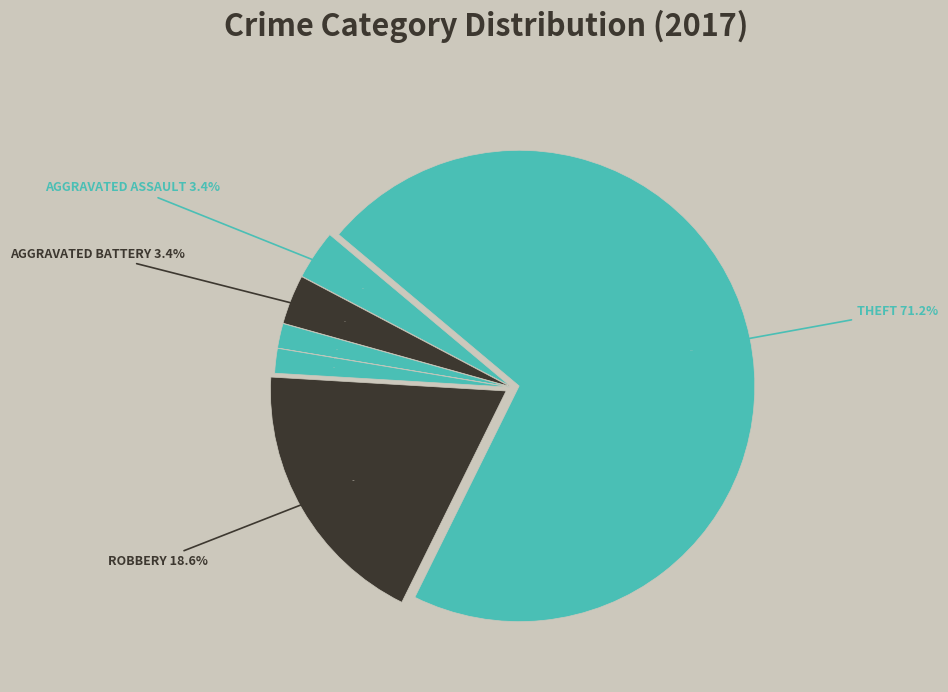

What is the change in value from Criminal Sexual Assault to Theft?

+42